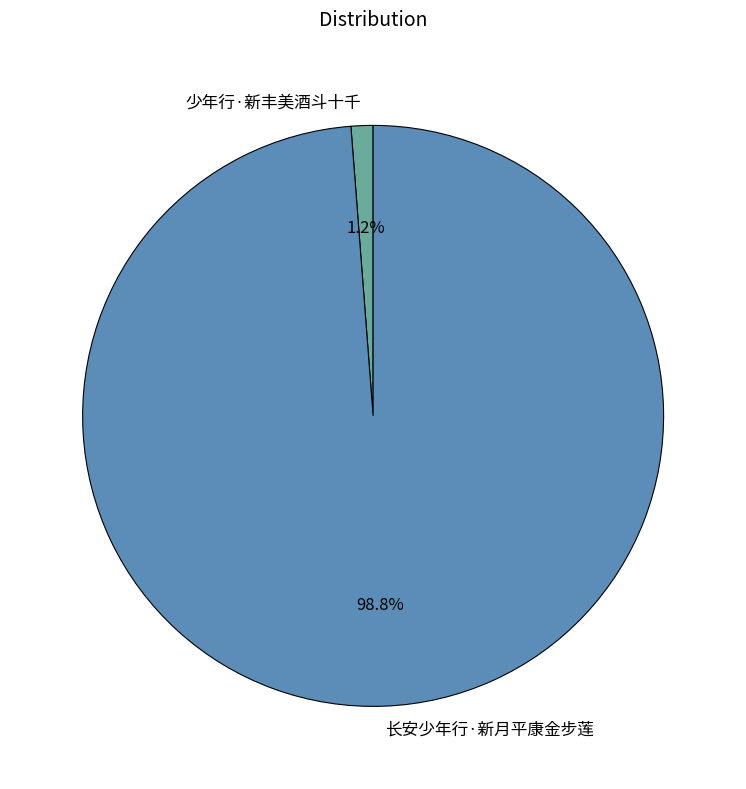

True or false: 长安少年行·新月平康金步莲 accounts for 90% of the total.

False